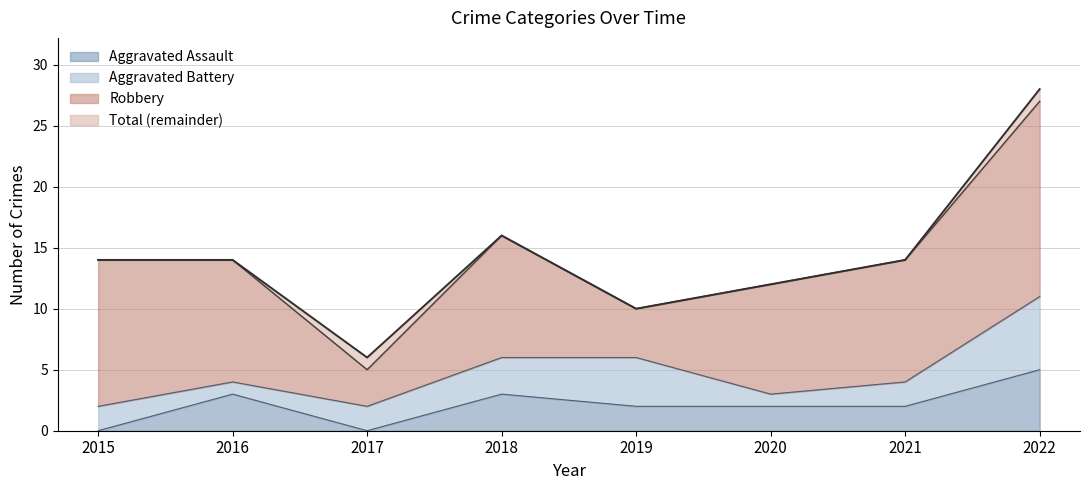

What is the average value of the Total series?

14